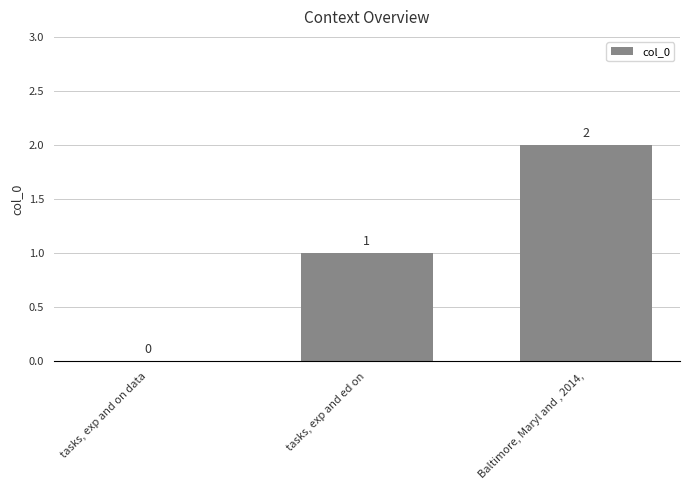

Are the bars horizontal?

No